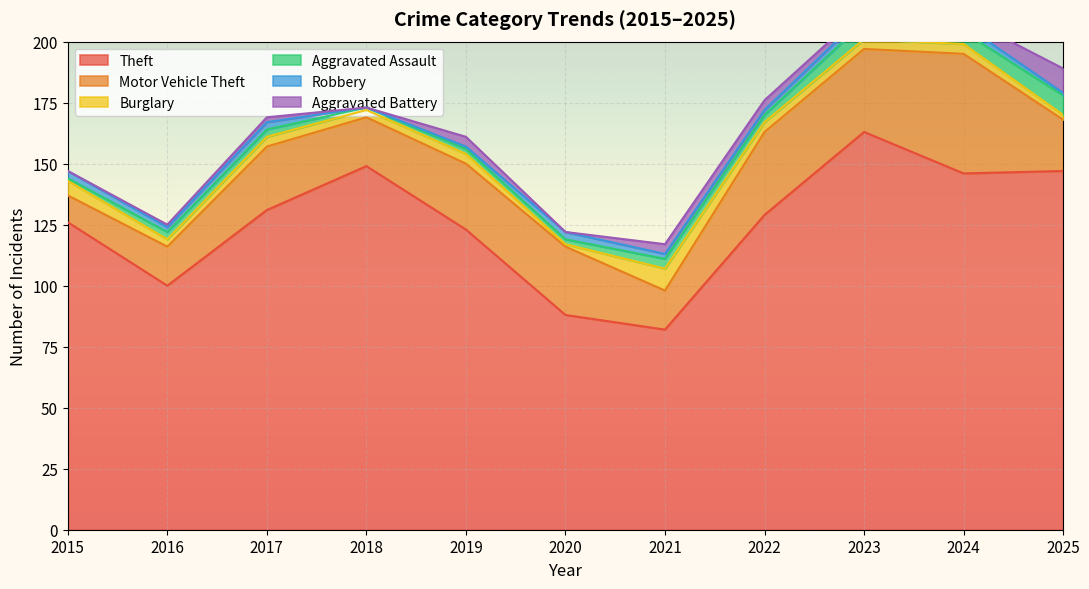

What is the value of the Aggravated Assault point at the 6th from the left?

2